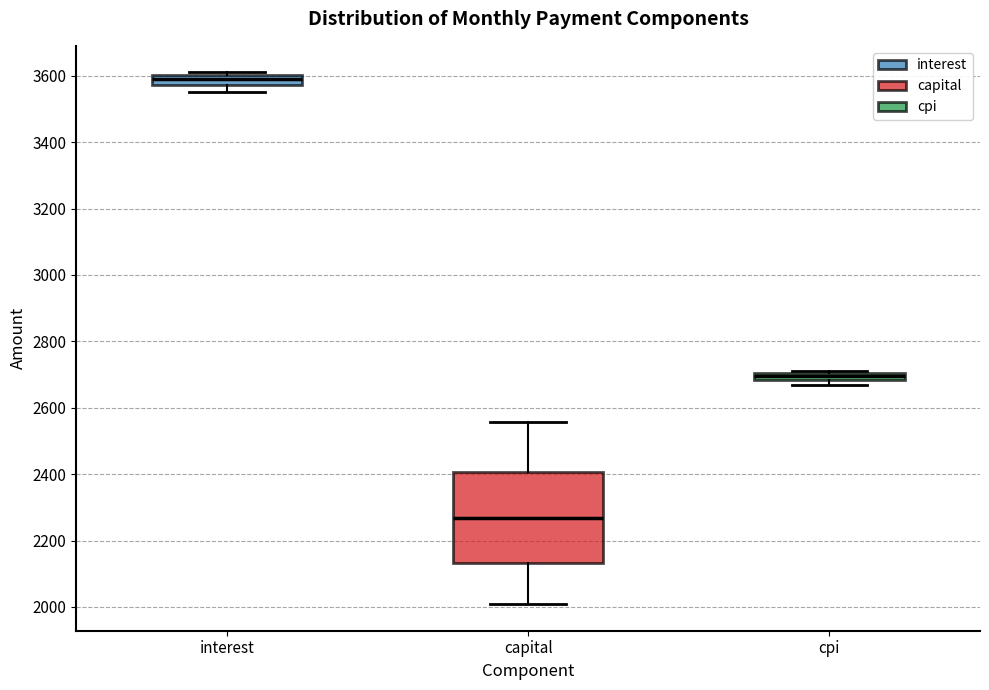

Which box has the lowest median line?

capital